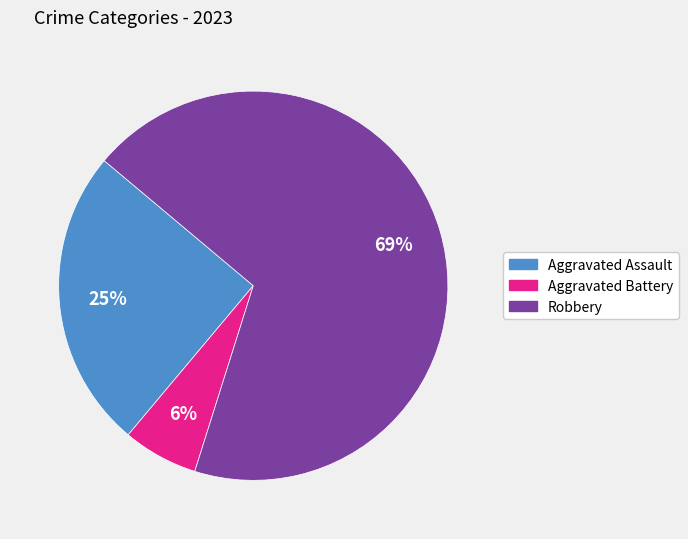

True or false: Robbery accounts for 69% of the total.

True